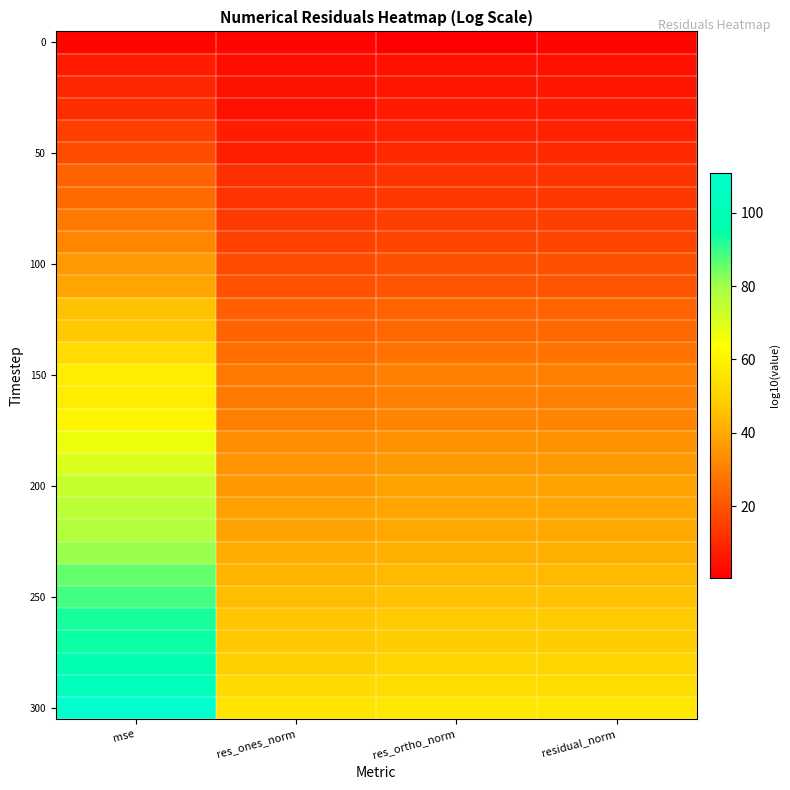

At which category is the sum across all series the highest?

mse